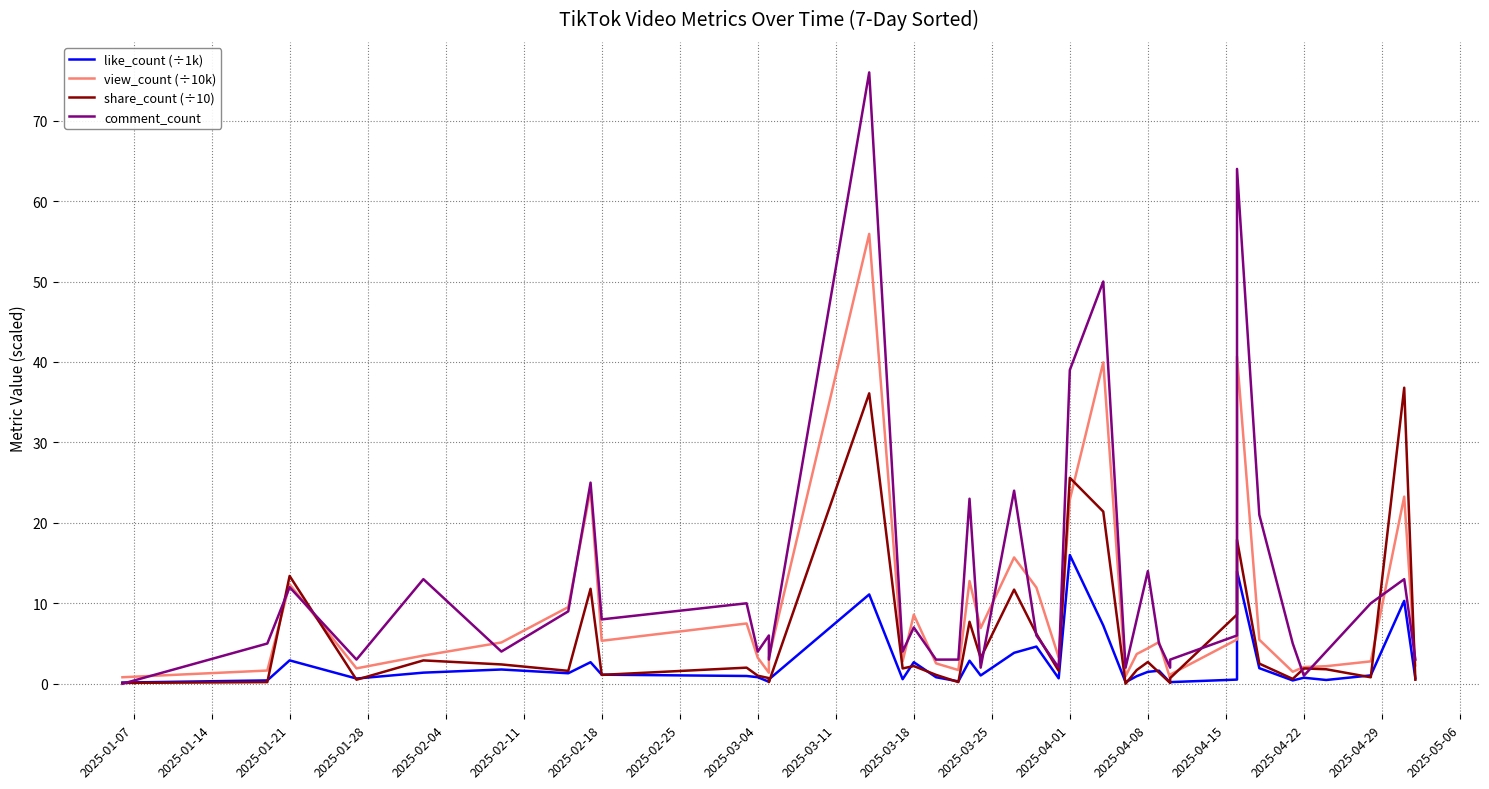

True or false: view_count (÷10k) has a value of 0.8 at 2025-01-28.

False